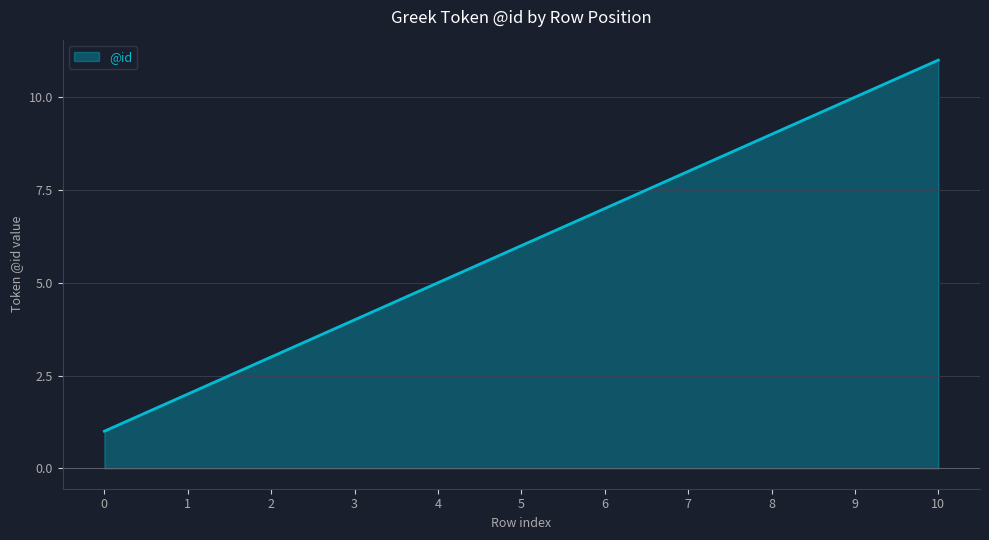

At which category does the chart reach its peak across all series?

10